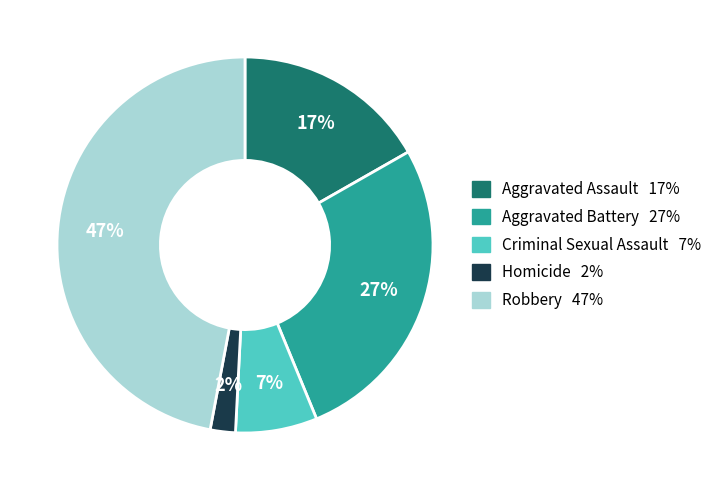

True or false: Homicide accounts for 2% of the total.

True